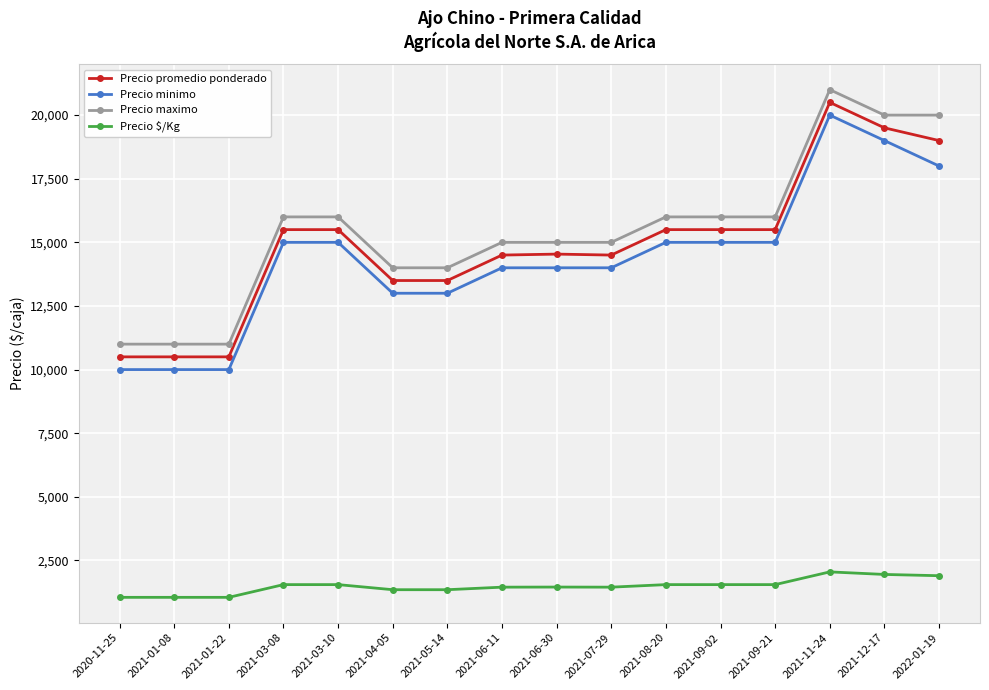

True or false: Precio minimo has more than 0 points higher than both neighbors.

True